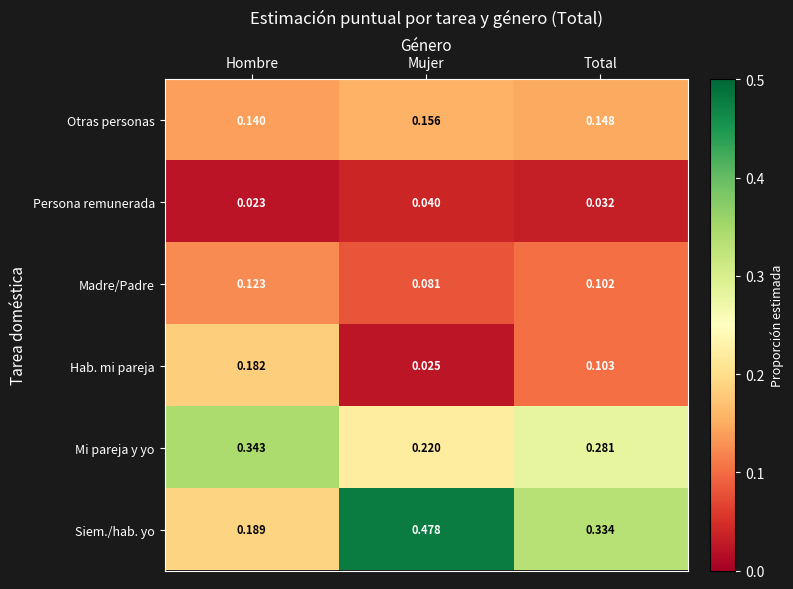

At Hombre, list the series in order from largest to smallest.

Mi pareja y yo, Siem./hab. yo, Hab. mi pareja, Otras personas, Madre/Padre, Persona remunerada